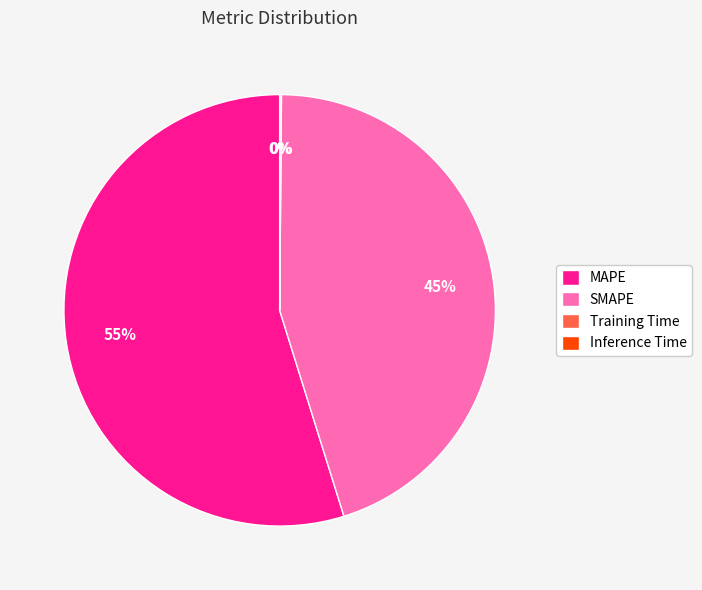

To the nearest percent, what portion does SMAPE represent?

45%